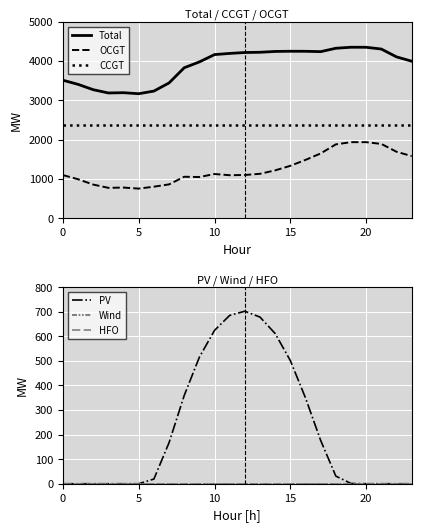

Reading left to right, transcribe all the data shown in this chart.

Total: 3512	3407	3271	3188	3195	3169	3236	3443	3829	3978	4164	4194	4217	4223	4244	4249	4248	4239	4325	4351	4350	4305	4106	3996
OCGT: 1099	994	858	775	782	756	804	863	1057	1050	1127	1096	1102	1132	1220	1335	1486	1650	1881	1937	1937	1892	1693	1583
CCGT: 2374	2374	2374	2374	2374	2374	2374	2374	2374	2374	2374	2374	2374	2374	2374	2374	2374	2374	2374	2374	2374	2374	2374	2374
PV: 0	0	0	0	0	0	19	167	359	515	624	685	702	678	611	501	349	176	31	1	0	0	0	0
Wind: 0	0	0	0	0	0	0	0	0	0	0	0	0	0	0	0	0	0	0	0	0	0	0	0
HFO: 0	0	0	0	0	0	0	0	0	0	0	0	0	0	0	0	0	0	0	0	0	0	0	0